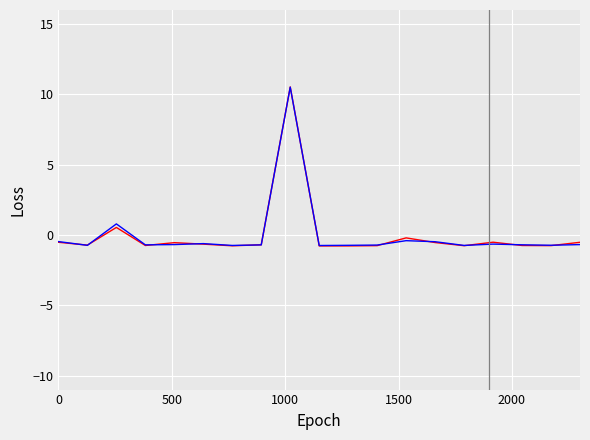

What is the minimum value shown in the chart?

-0.8